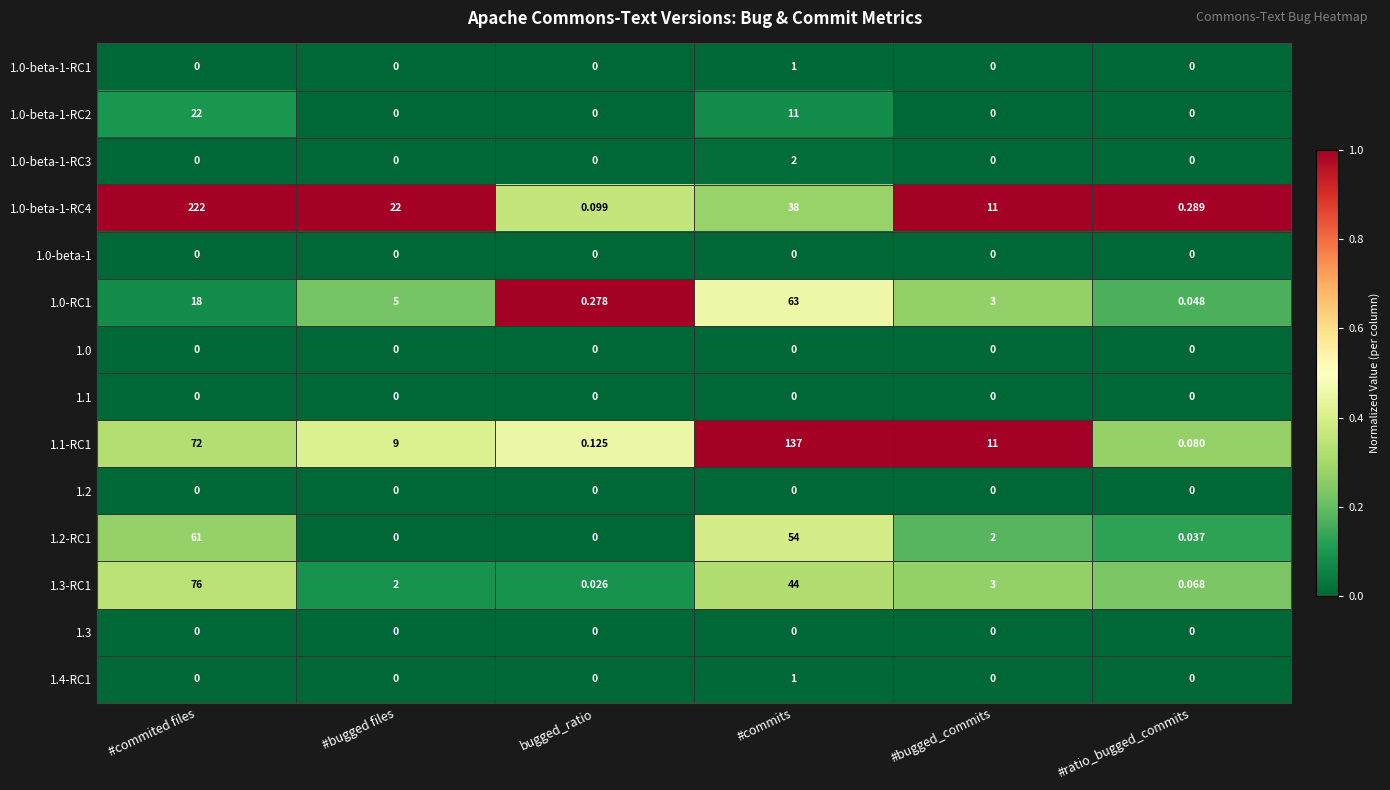

At which label does 1.0-beta-1-RC4 reach its peak?

#commited files